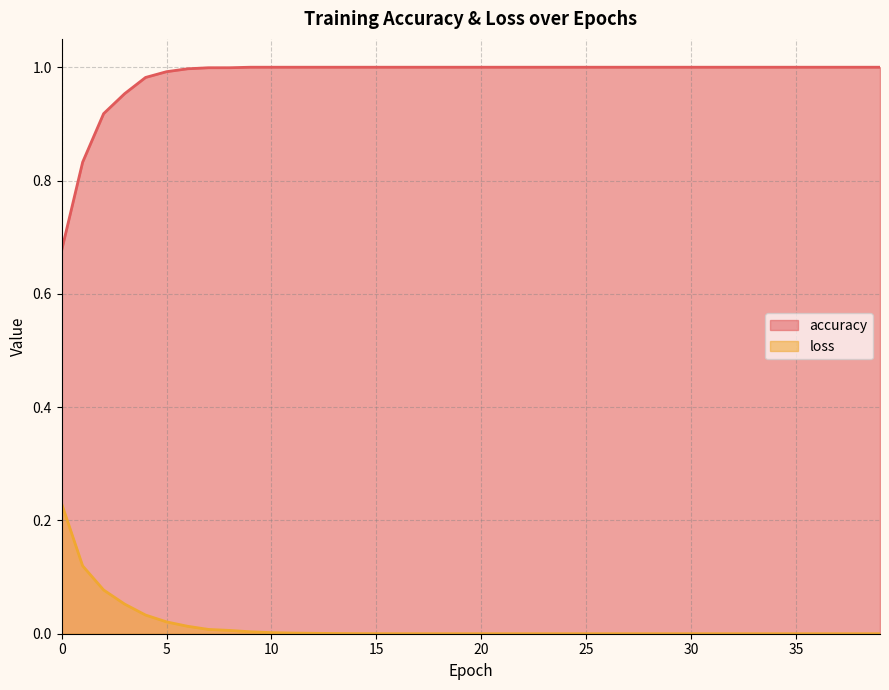

Reading left to right, transcribe all the data shown in this chart.

accuracy: 0.7	0.8	0.9	1.0	1.0	1.0	1.0	1.0	1.0	1.0	1.0	1.0	1.0	1.0	1.0	1.0	1.0	1.0	1.0	1.0	1.0	1.0	1.0	1.0	1.0	1.0	1.0	1.0	1.0	1.0	1.0	1.0	1.0	1.0	1.0	1.0	1.0	1.0	1.0	1.0
loss: 0.2	0.1	0.1	0.1	0.0	0.0	0.0	0.0	0.0	0.0	0.0	0.0	0.0	0.0	0.0	0.0	0.0	0.0	0.0	0.0	0.0	0.0	0.0	0.0	0.0	0.0	0.0	0.0	0.0	0.0	0.0	0.0	0.0	0.0	0.0	0.0	0.0	0.0	0.0	0.0